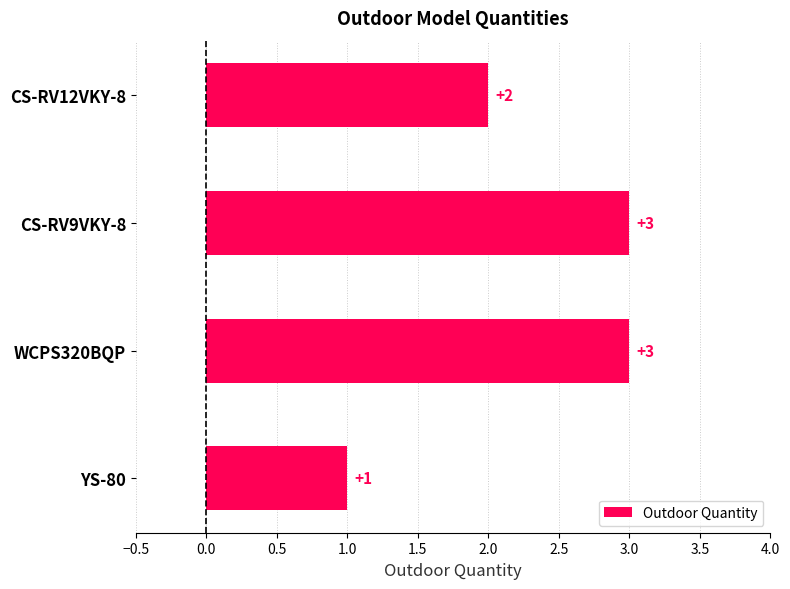

At which label is the value closest to 2?

CS-RV12VKY-8